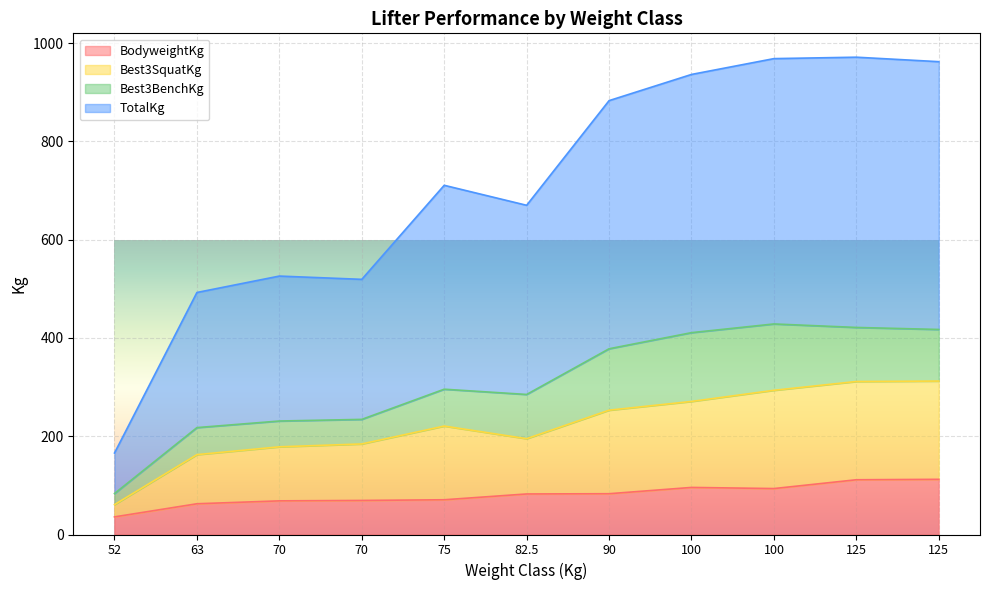

What are all the series names shown in the legend?

BodyweightKg, Best3SquatKg, Best3BenchKg, TotalKg